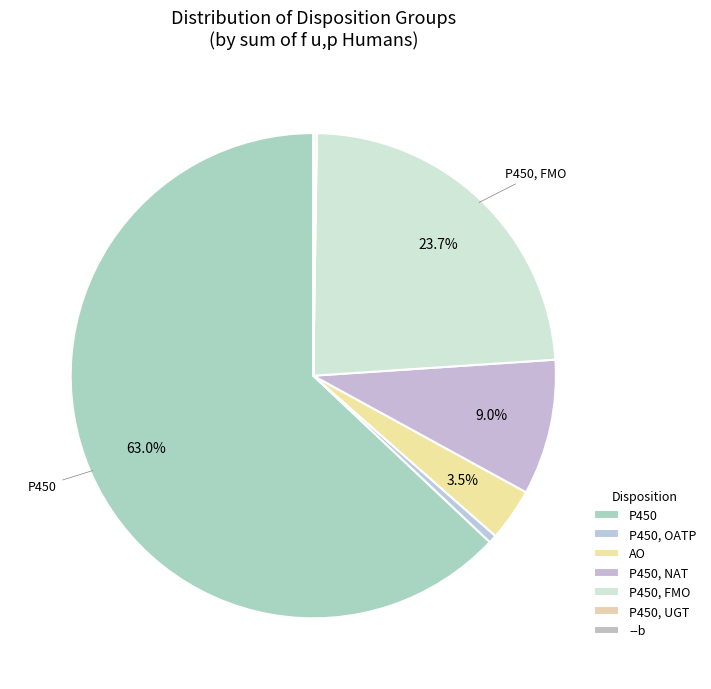

Count the number of slices in the pie.

7